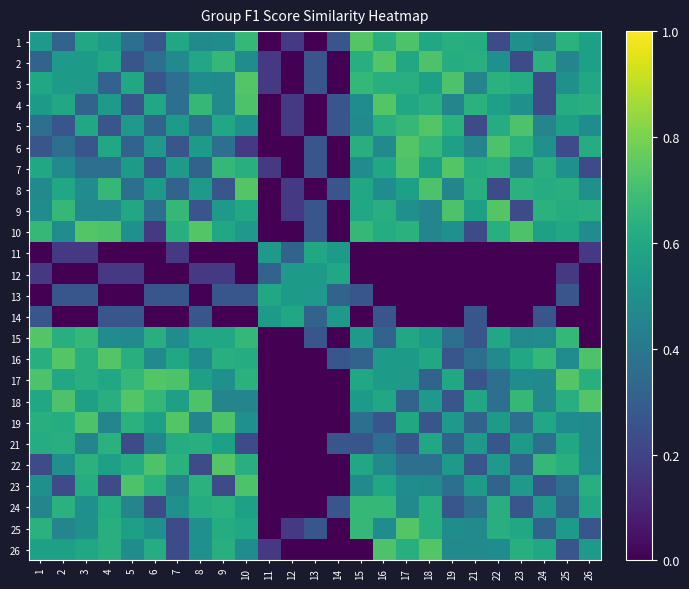

At which category is the sum across all series the highest?

10